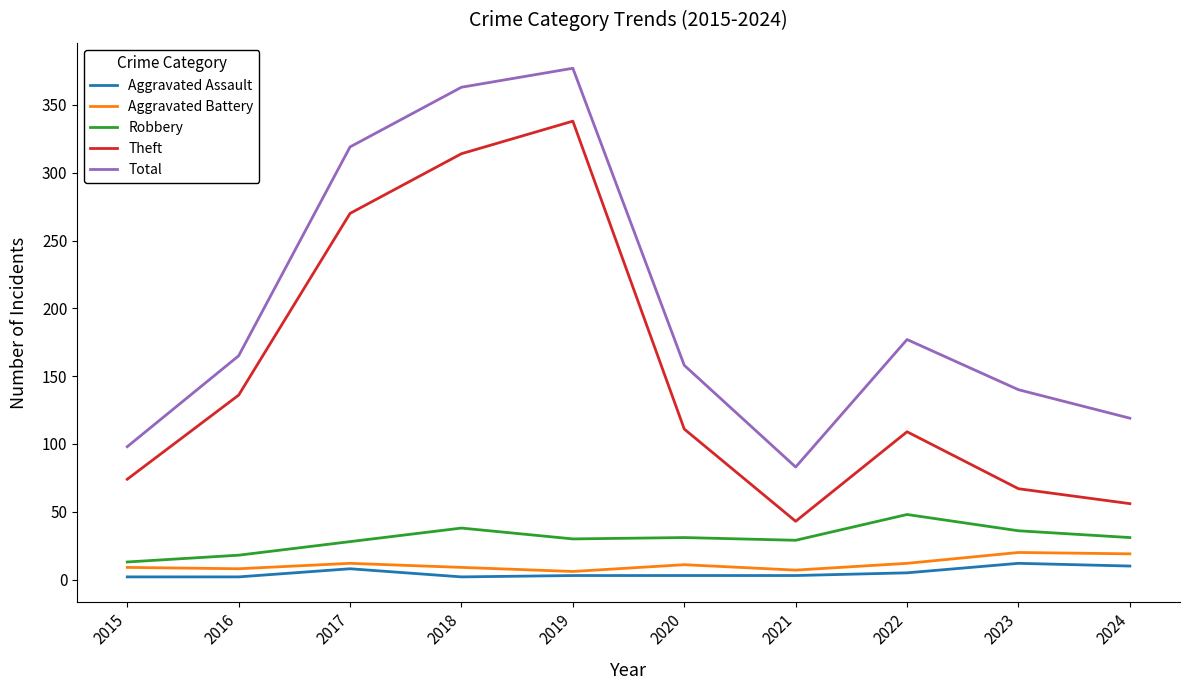

Which series has the largest total across all categories?

Total